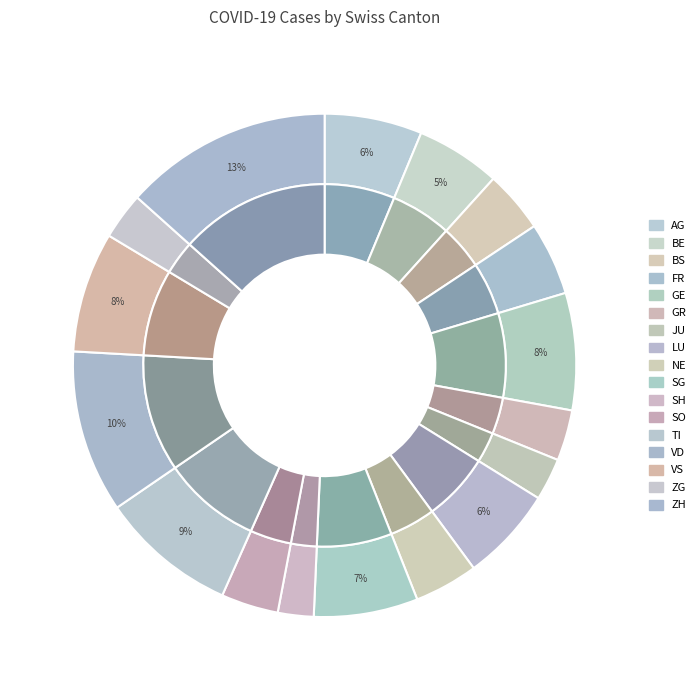

True or false: LU accounts for 6% of the total.

True